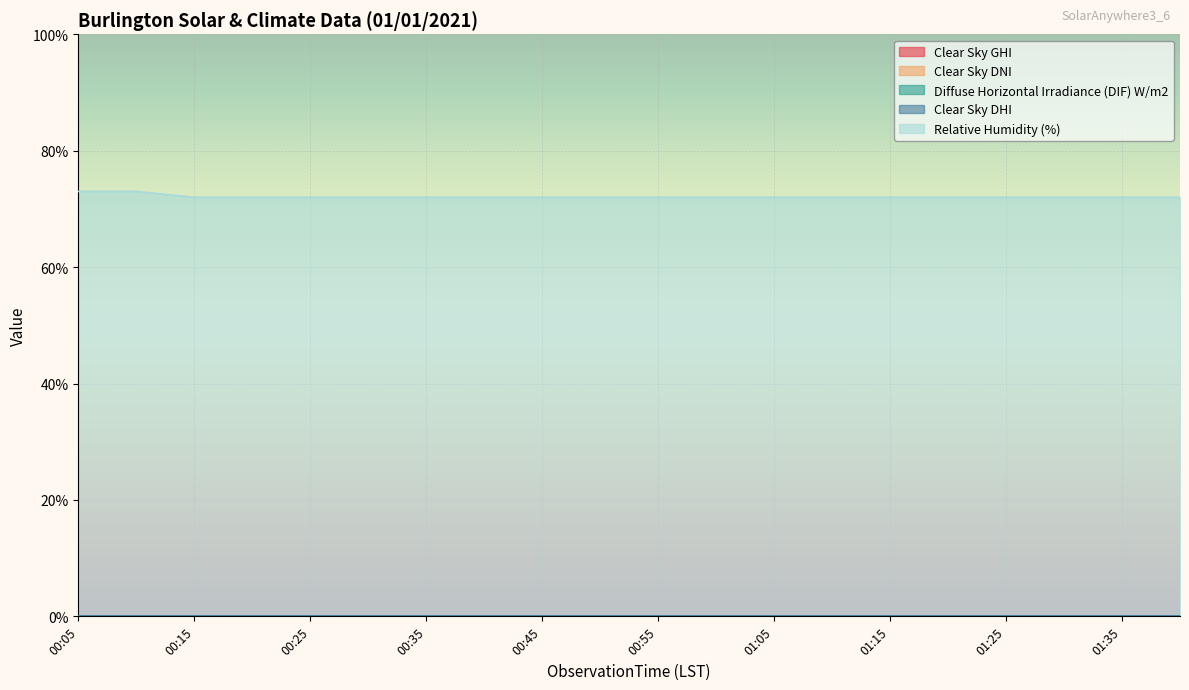

Which series has the largest total across all categories?

Relative Humidity (%)